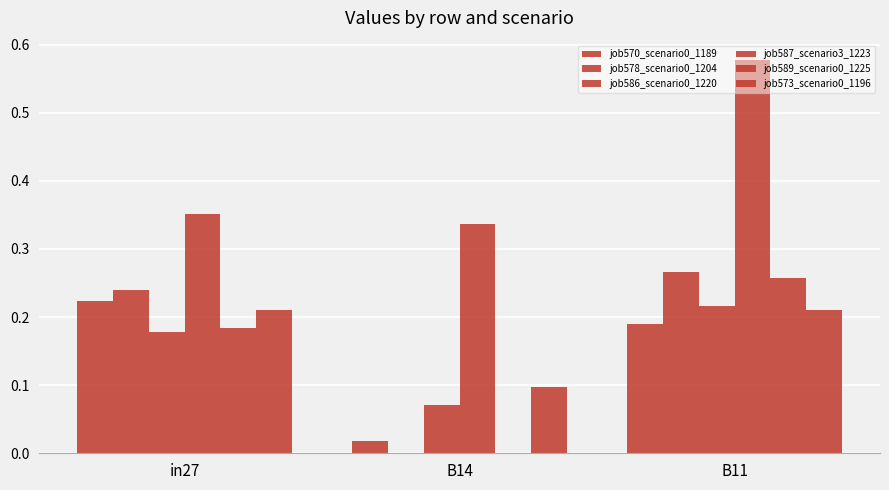

Rank the categories by job578_scenario0_1204 value from lowest to highest.

B14, in27, B11